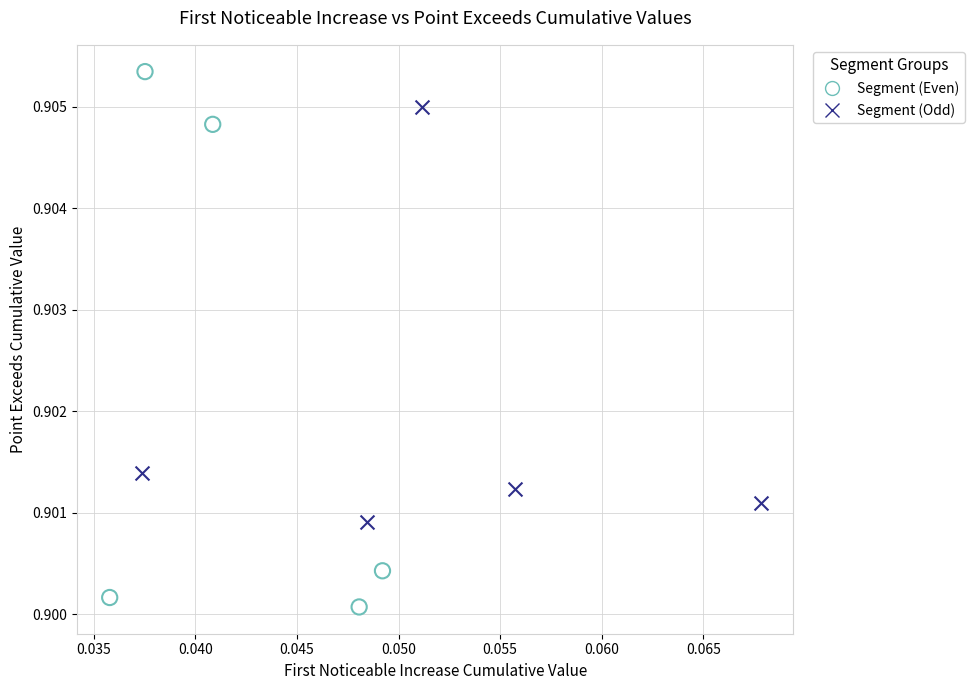

Which series reaches the maximum Y coordinate?

Segment (Even)